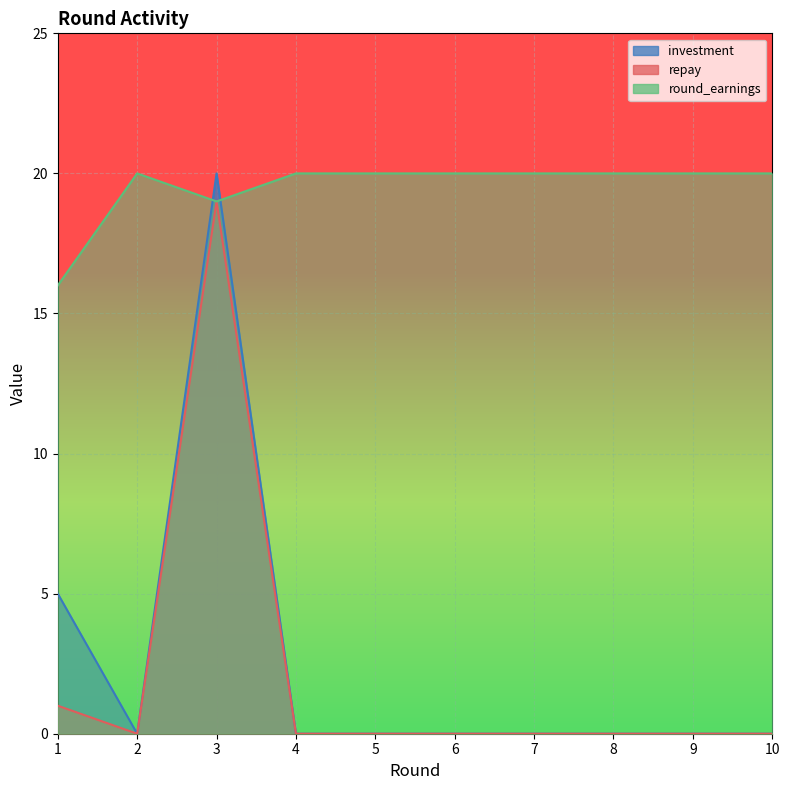

After their last crossing, which series has the higher values: investment or round_earnings?

round_earnings